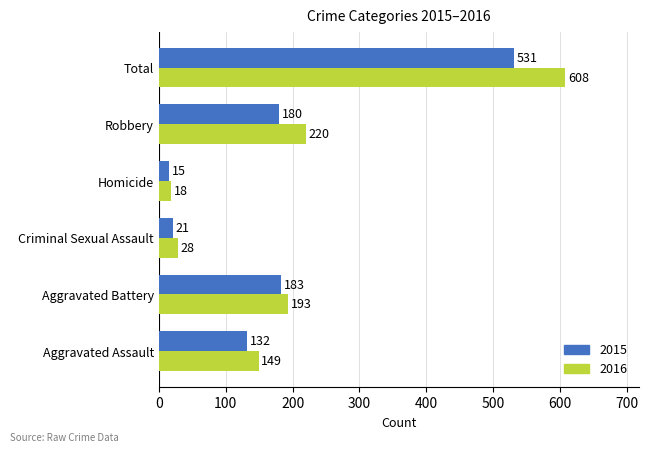

Which category has the highest value across all series?

Total